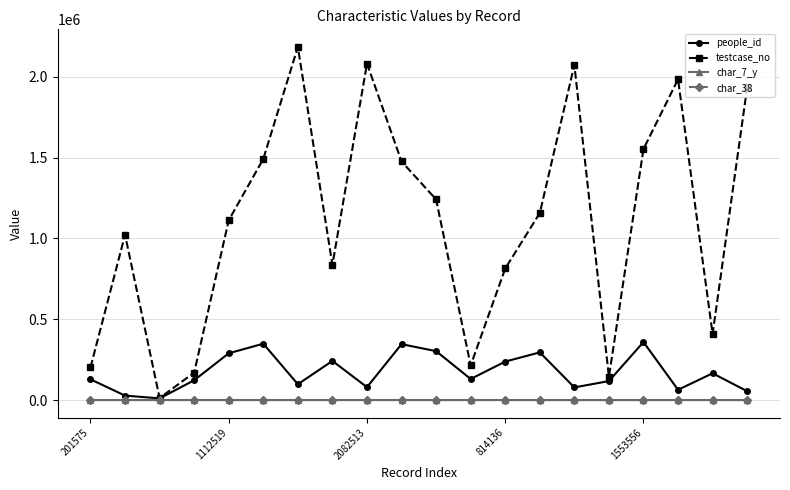

How many char_38 values are between 0 and 1?

20